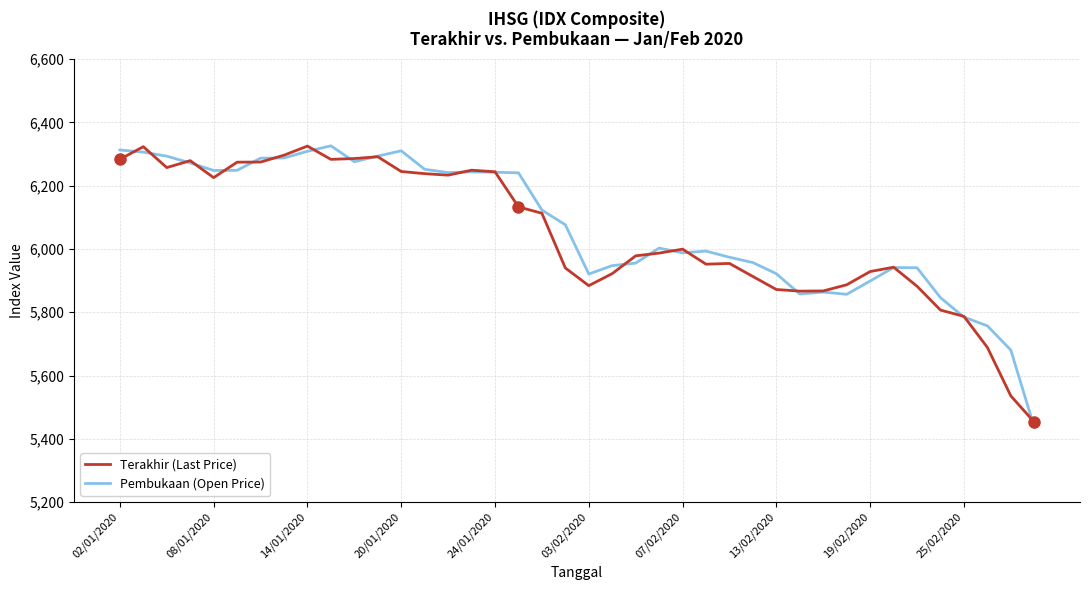

Which series has the largest range (max minus min)?

Pembukaan (Open Price)